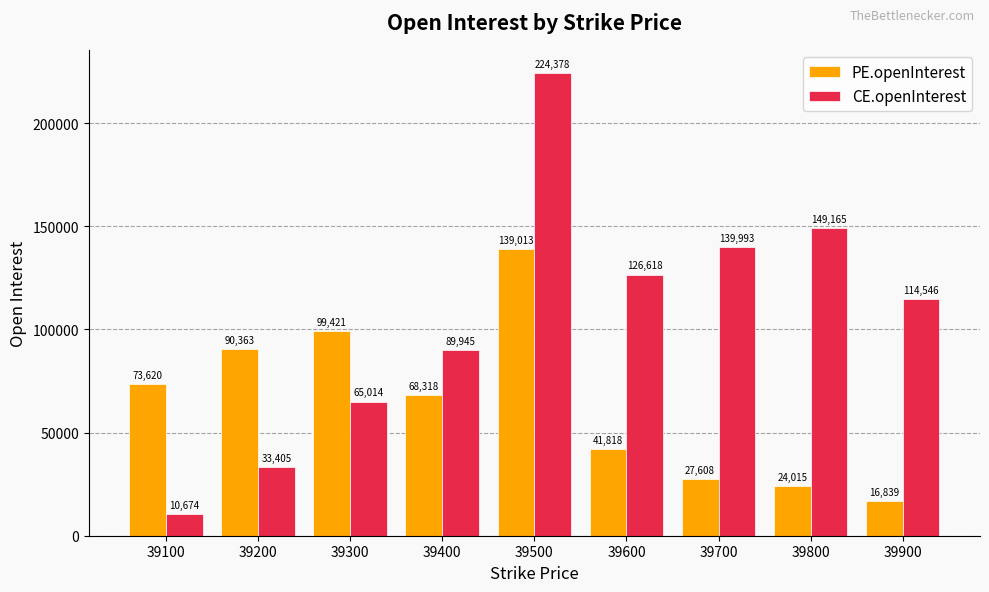

Which series has the widest spread of values?

CE.openInterest